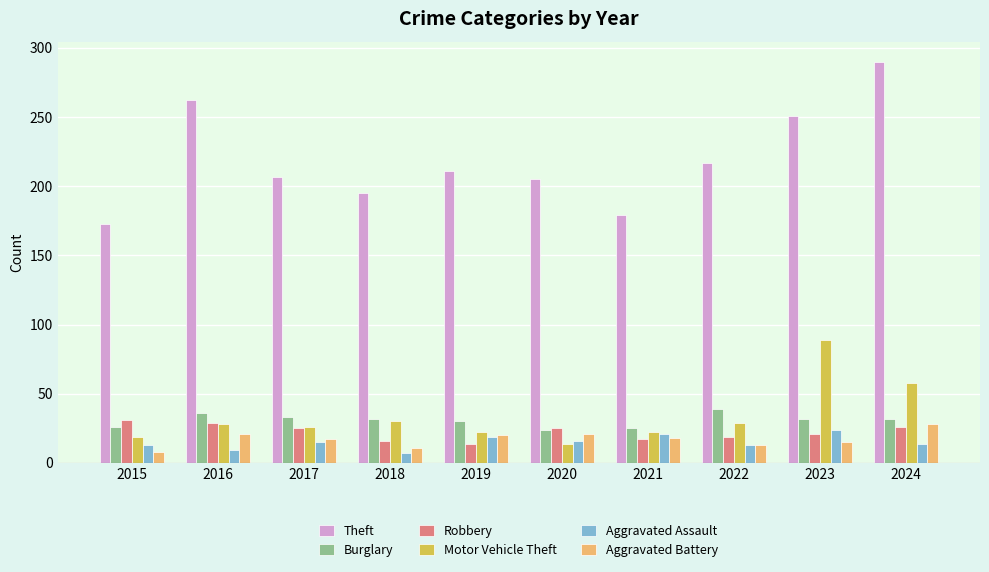

What is the greatest value displayed?

290